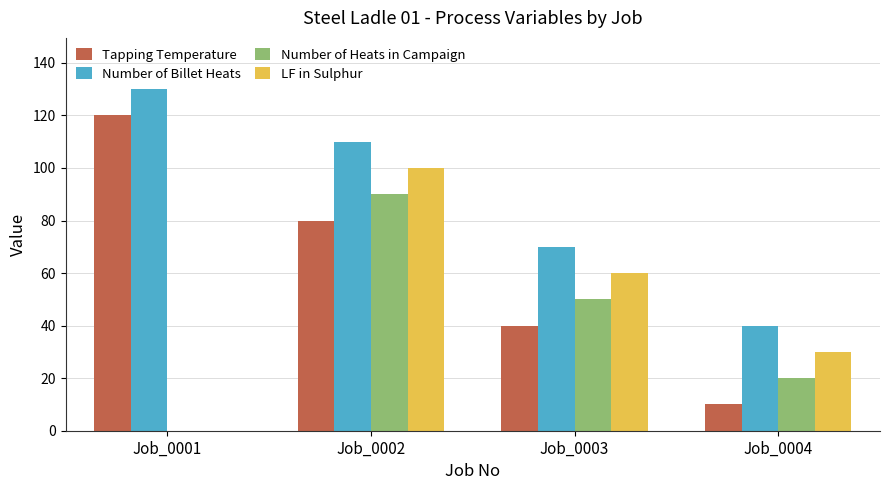

How many values in LF in Sulphur are above zero?

3